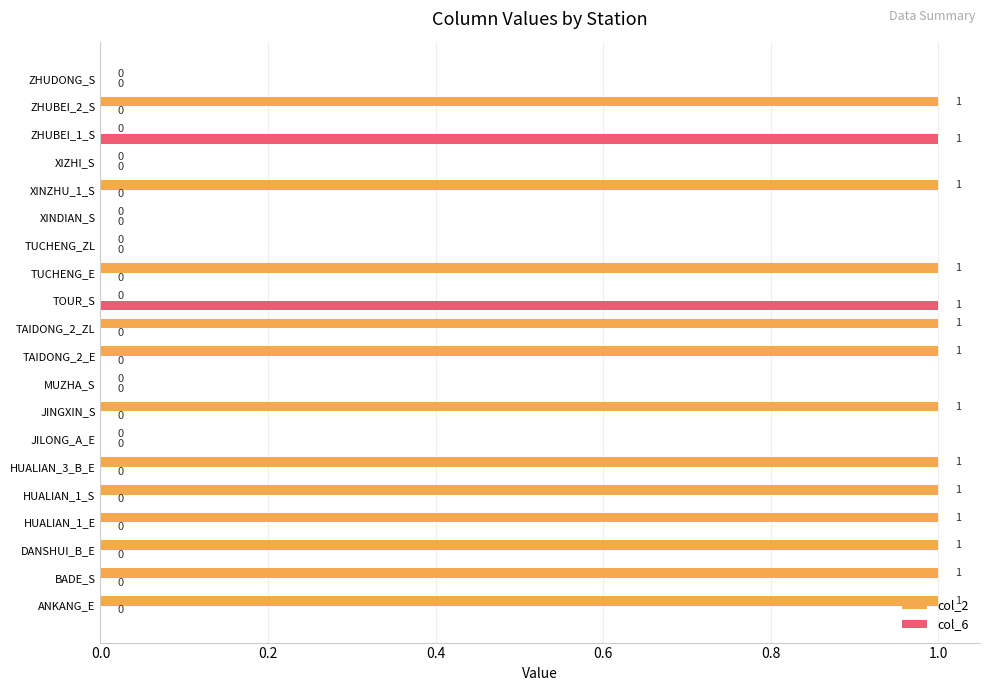

How many col_2 values are between 0 and 1?

20